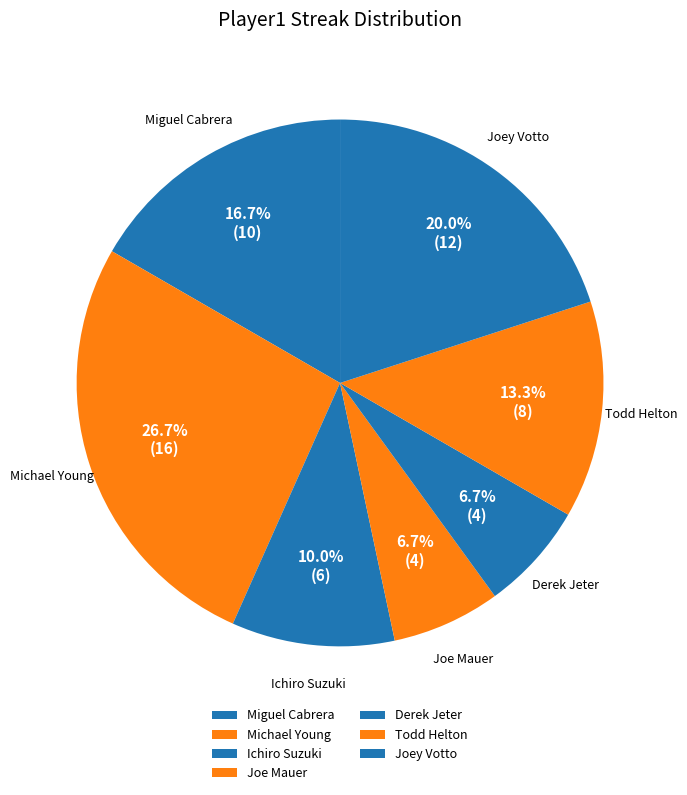

Count the number of slices in the pie.

7